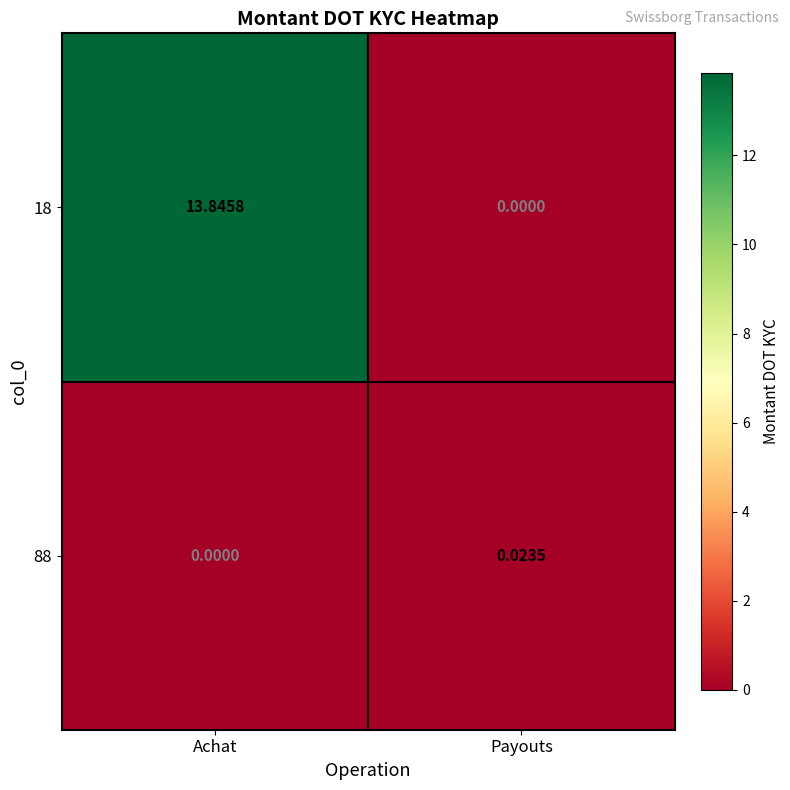

Which category has the highest value across all series?

Achat